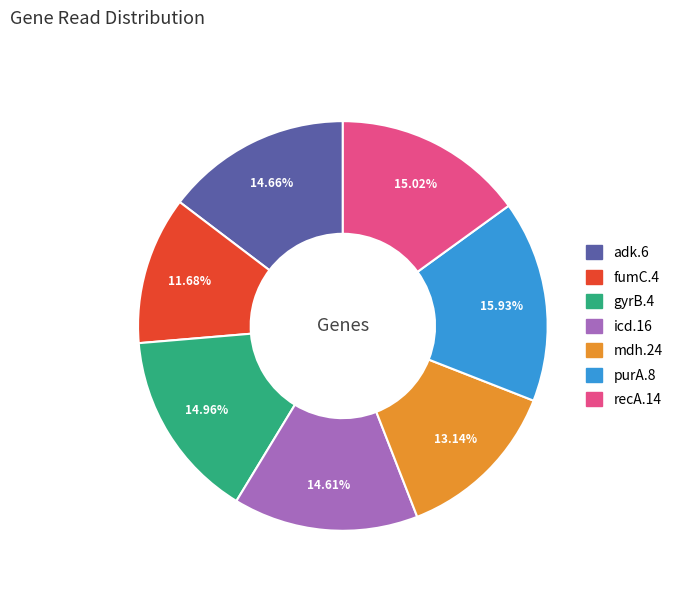

What is the ratio of the value at adk.6 to the value at mdh.24?

1.1